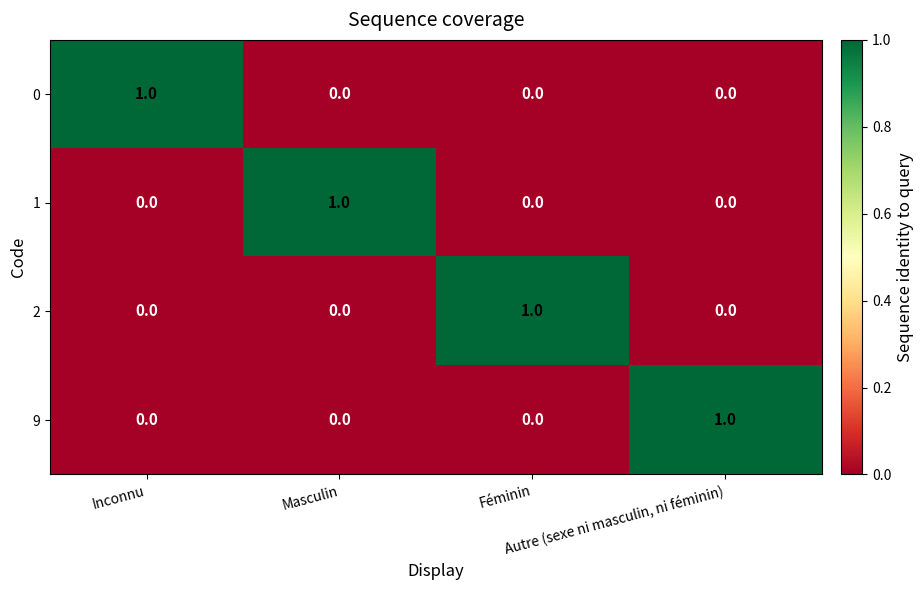

At how many categories does at least one series exceed 0?

4